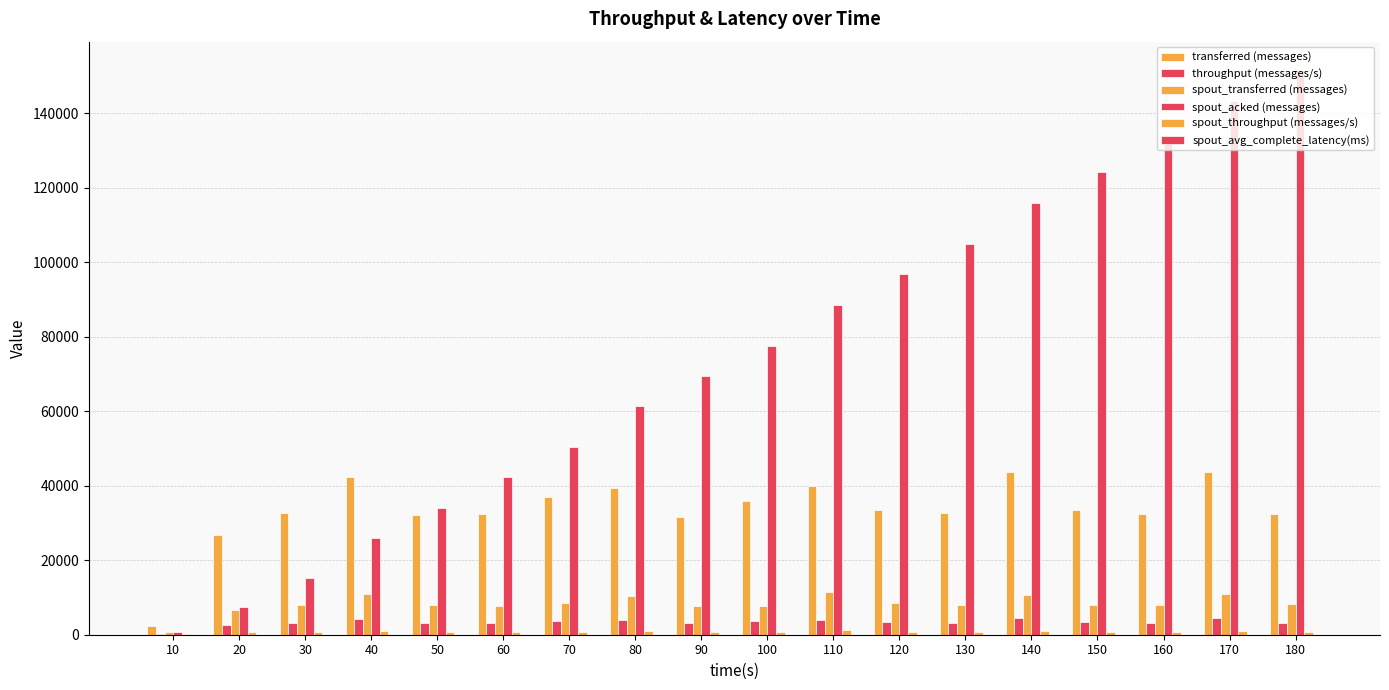

Are the bars horizontal?

No